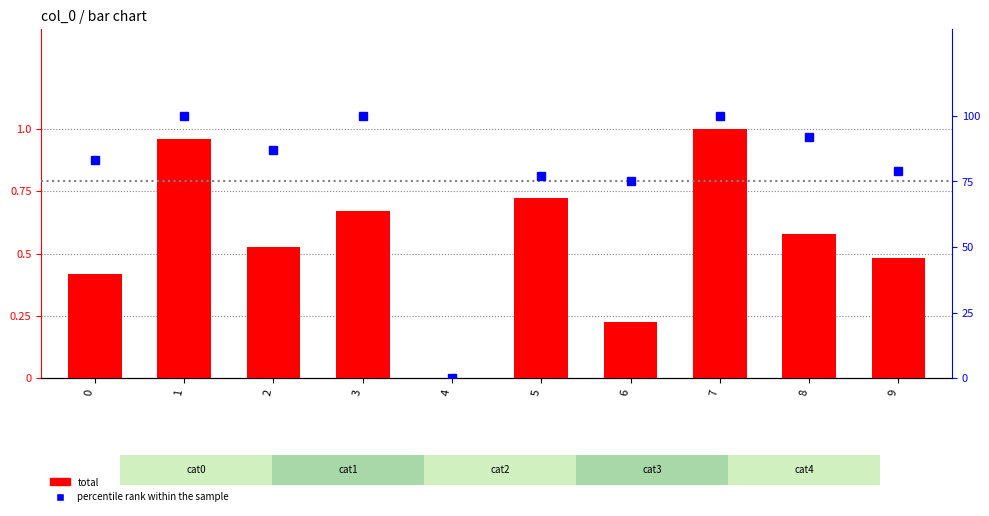

Which series has the largest total across all categories?

percentile rank within the sample